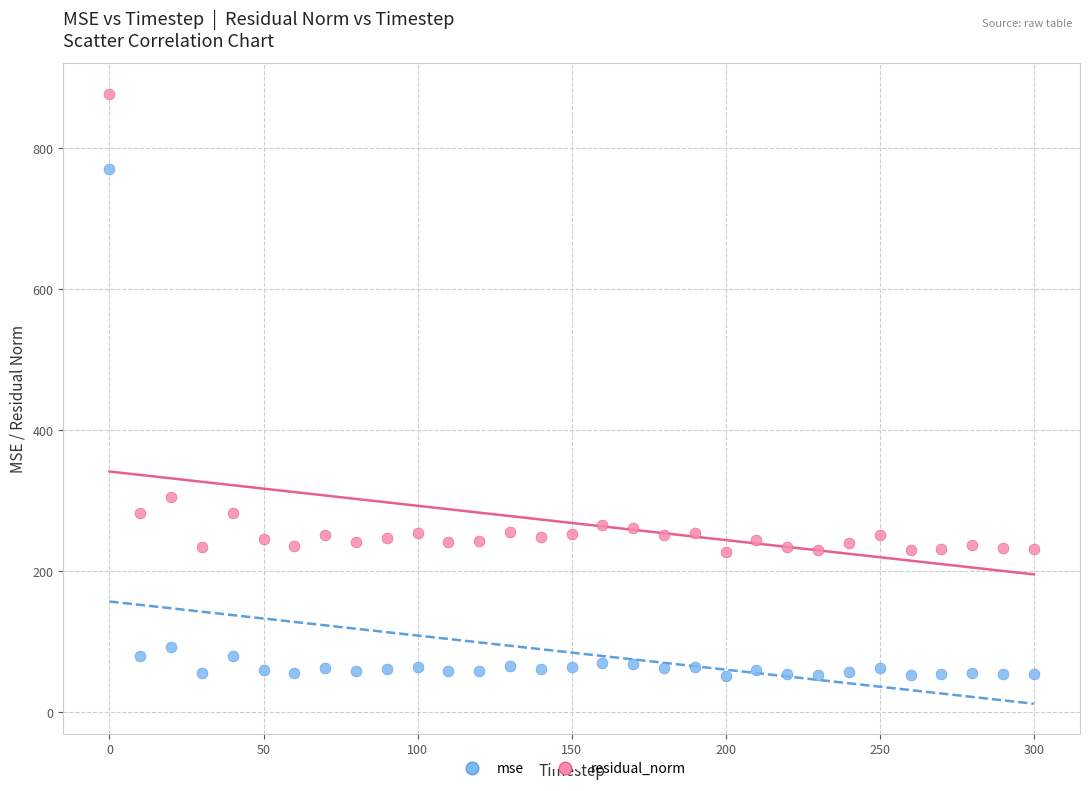

Which series reaches the maximum Y coordinate?

residual_norm